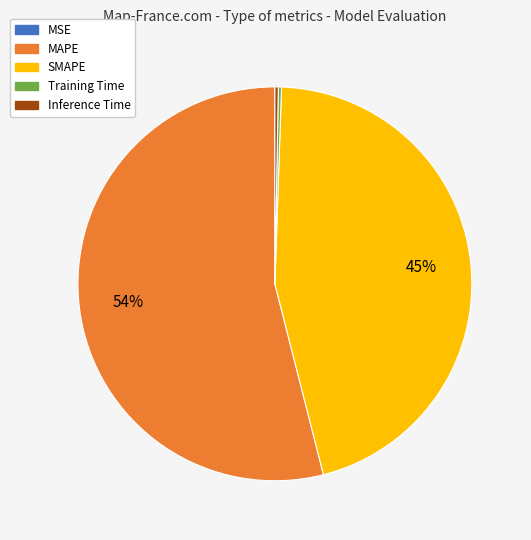

Which has a higher value, MAPE or SMAPE?

MAPE